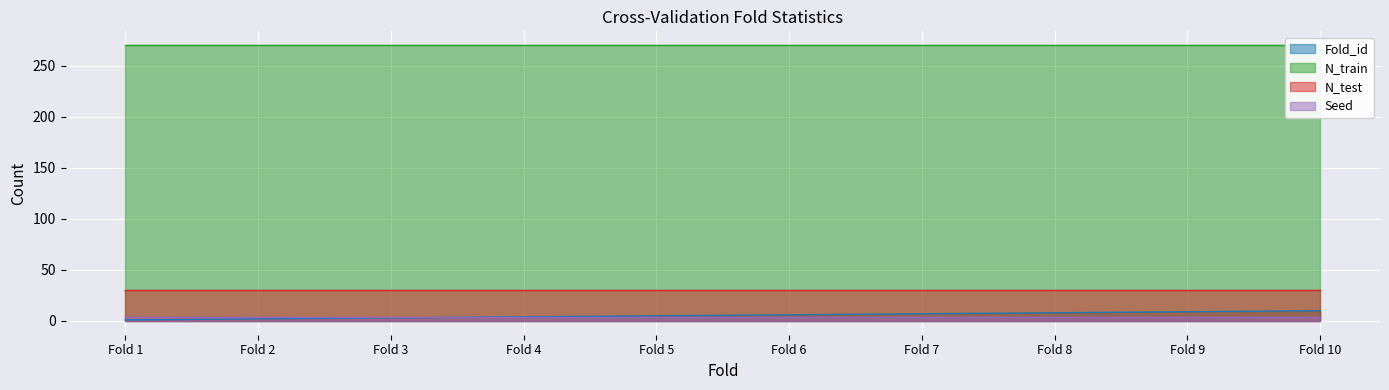

Reading right to left, extract all data points from this chart.

Fold_id: Fold 10=10	Fold 9=9	Fold 8=8	Fold 7=7	Fold 6=6	Fold 5=5	Fold 4=4	Fold 3=3	Fold 2=2	Fold 1=1
N_train: Fold 10=270	Fold 9=270	Fold 8=270	Fold 7=270	Fold 6=270	Fold 5=270	Fold 4=270	Fold 3=270	Fold 2=270	Fold 1=270
N_test: Fold 10=30	Fold 9=30	Fold 8=30	Fold 7=30	Fold 6=30	Fold 5=30	Fold 4=30	Fold 3=30	Fold 2=30	Fold 1=30
Seed: Fold 10=4	Fold 9=4	Fold 8=4	Fold 7=4	Fold 6=4	Fold 5=4	Fold 4=4	Fold 3=4	Fold 2=4	Fold 1=4